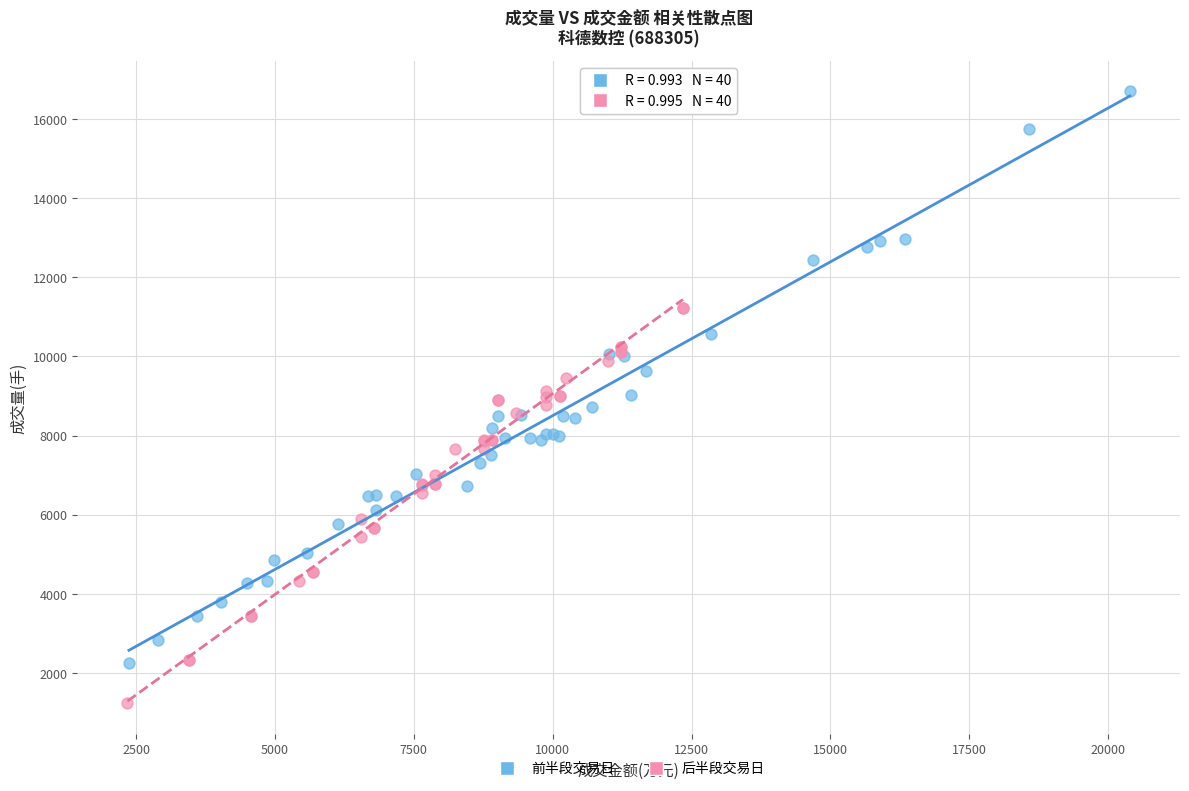

Which series contains the lowest Y value?

后半段交易日